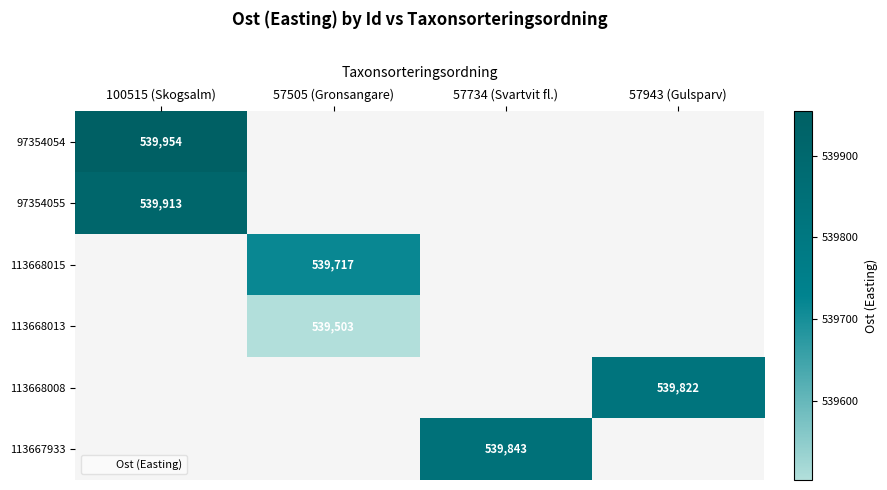

Which series has the largest range (max minus min)?

97354054